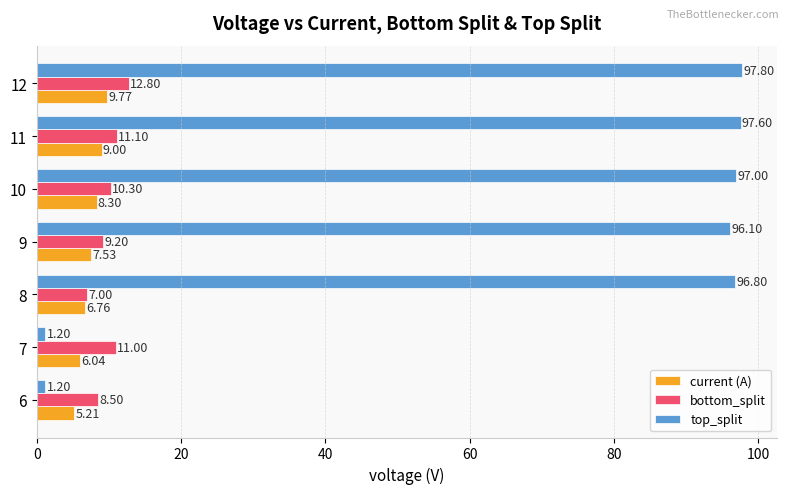

Rank the series by their maximum value, from lowest to highest.

current (A), bottom_split, top_split